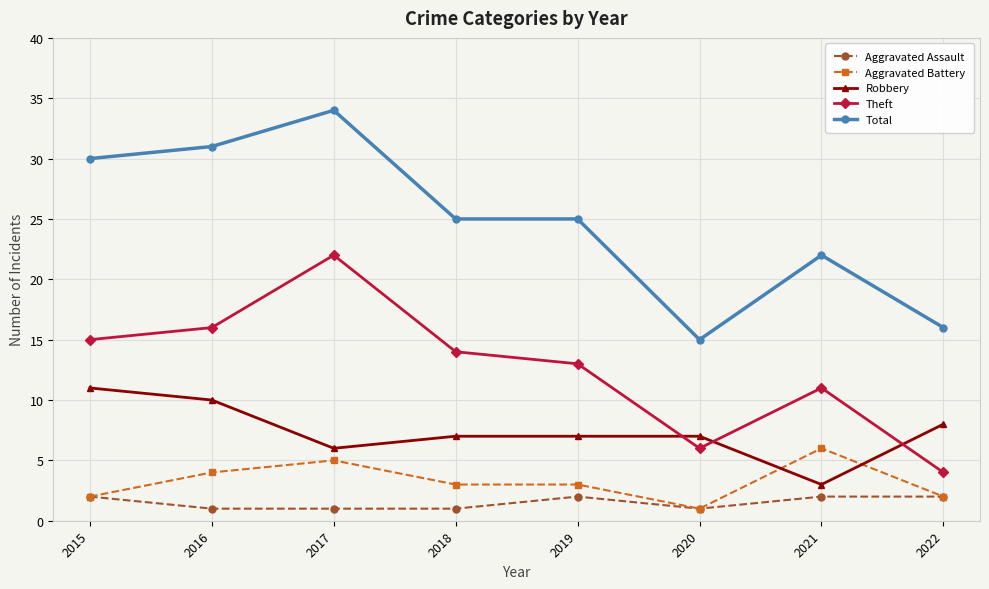

What is the highest value of the Robbery series?

11